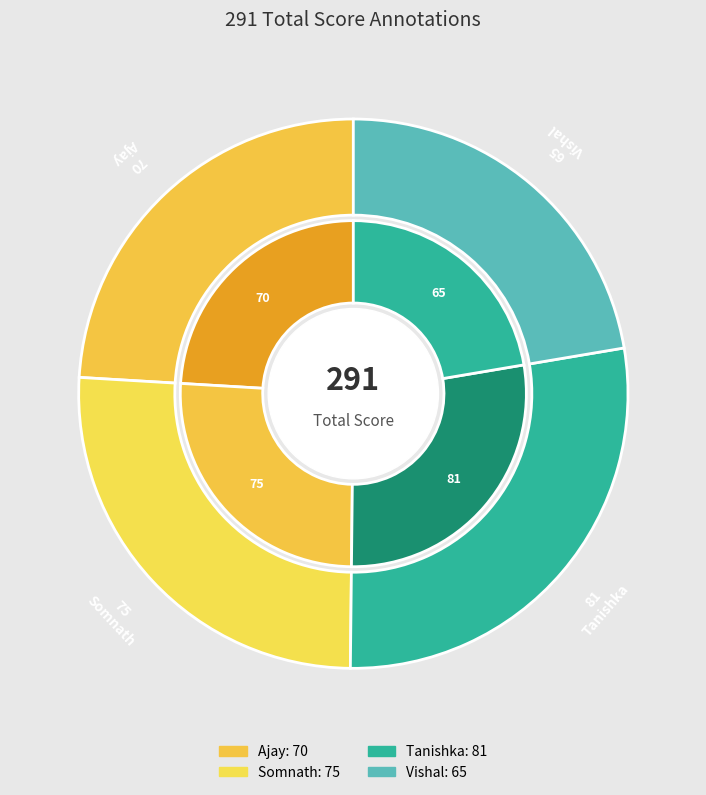

How many slices are in this pie chart?

4